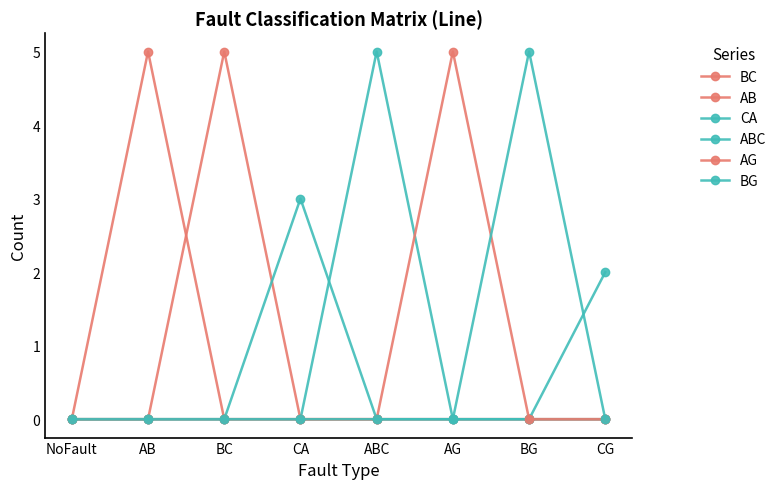

What position from the left is BG?

7